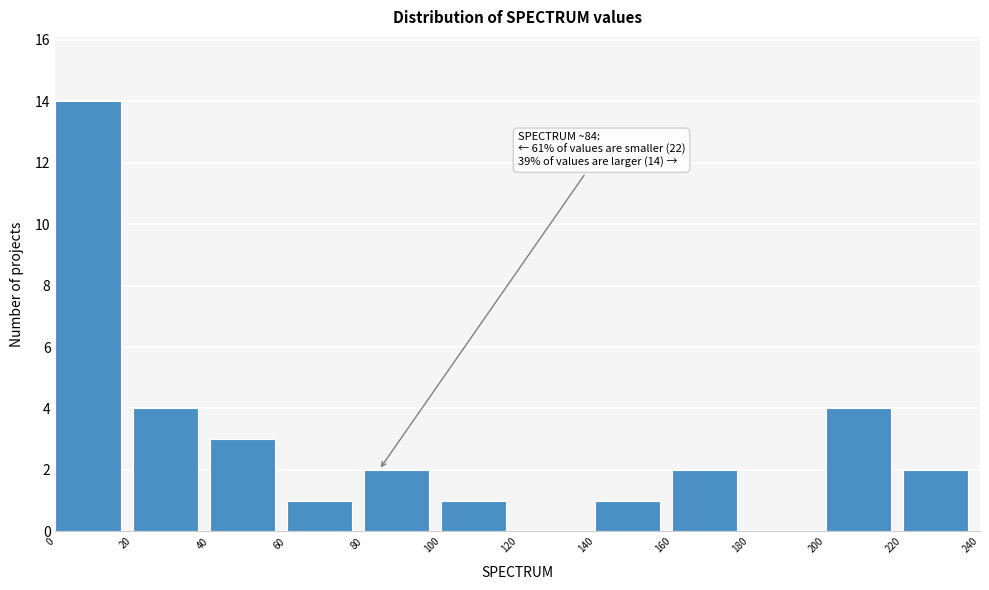

Which range on the x-axis has the tallest bar?

0 to 20